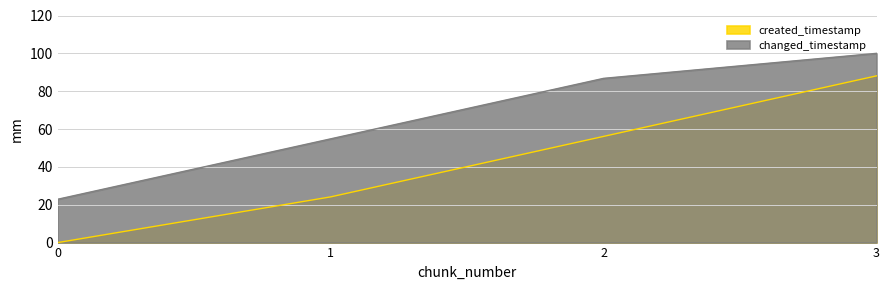

Is the value of created_timestamp at 1 greater than the value of changed_timestamp at 1?

No